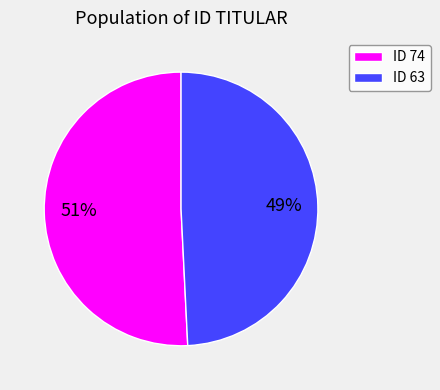

Approximately how many times larger is the value at ID 74 compared to ID 63?

1.0